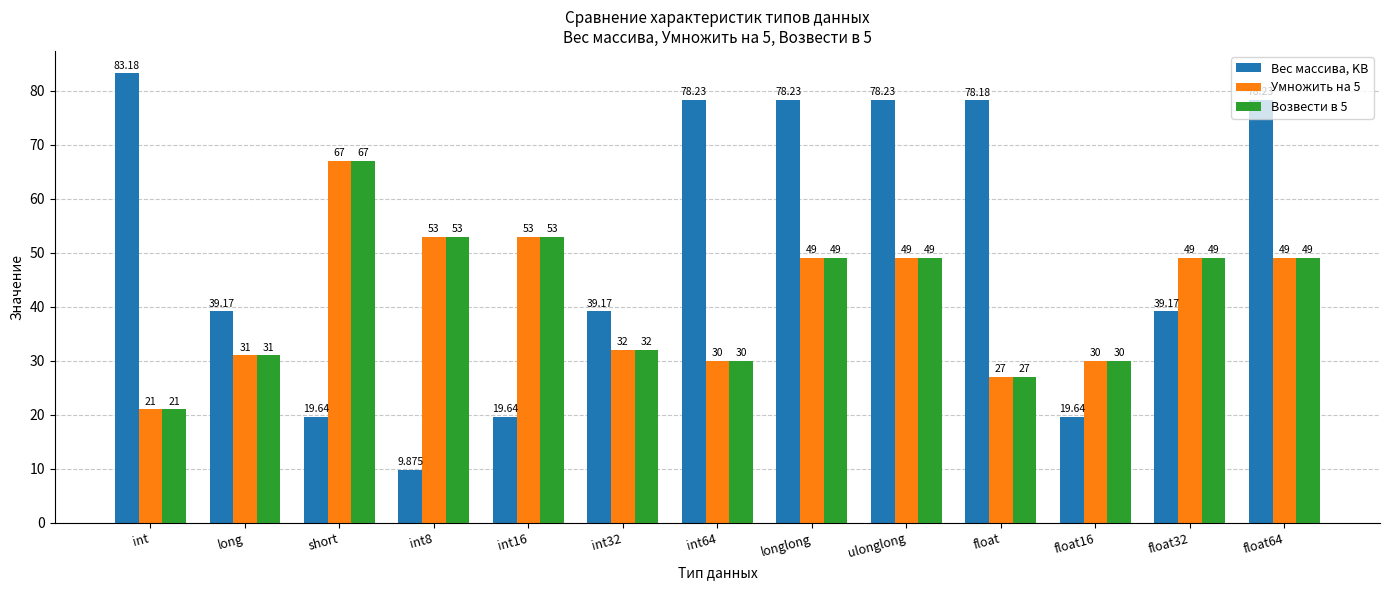

Which series has the largest range (max minus min)?

Вес массива, KB